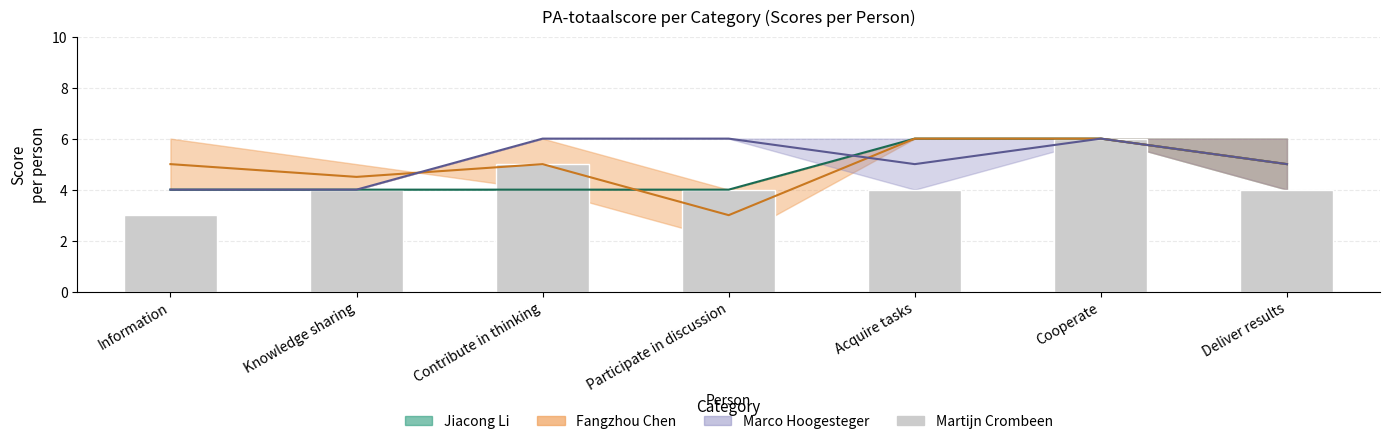

List the labels in order of value, largest first.

Cooperate, Contribute in thinking, Knowledge sharing, Participate in discussion, Acquire tasks, Deliver results, Information